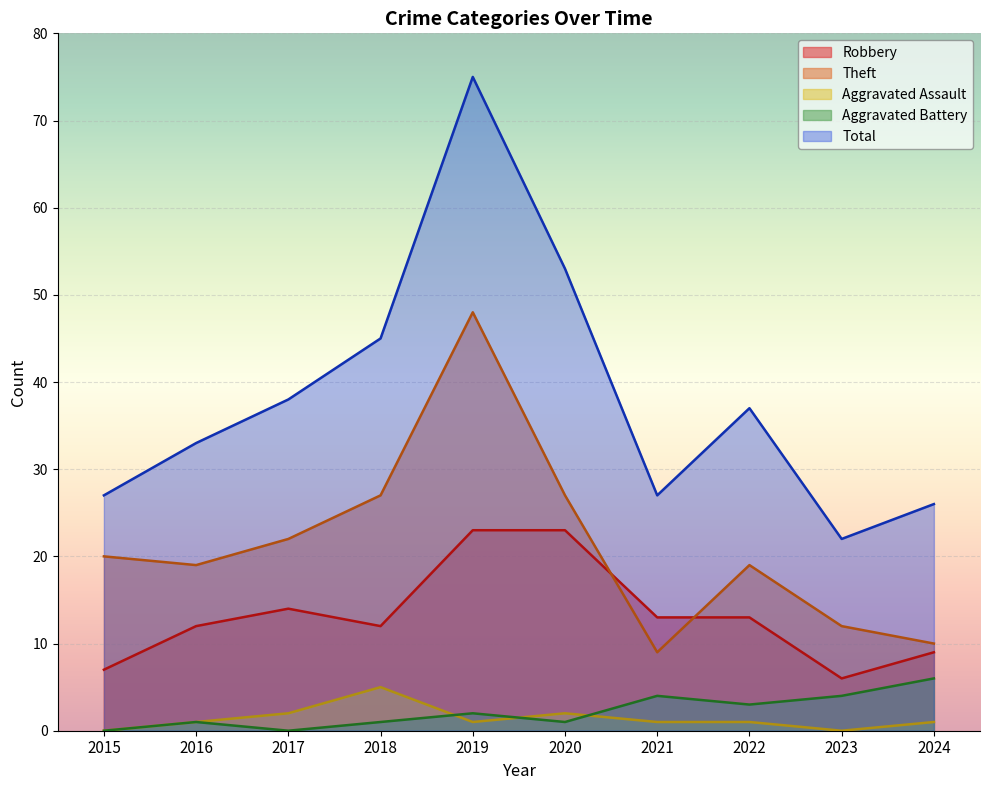

Reading right to left, extract all data points from this chart.

Robbery: 2024=9	2023=6	2022=13	2021=13	2020=23	2019=23	2018=12	2017=14	2016=12	2015=7
Theft: 2024=10	2023=12	2022=19	2021=9	2020=27	2019=48	2018=27	2017=22	2016=19	2015=20
Aggravated Assault: 2024=1	2023=0	2022=1	2021=1	2020=2	2019=1	2018=5	2017=2	2016=1	2015=0
Aggravated Battery: 2024=6	2023=4	2022=3	2021=4	2020=1	2019=2	2018=1	2017=0	2016=1	2015=0
Total: 2024=26	2023=22	2022=37	2021=27	2020=53	2019=75	2018=45	2017=38	2016=33	2015=27